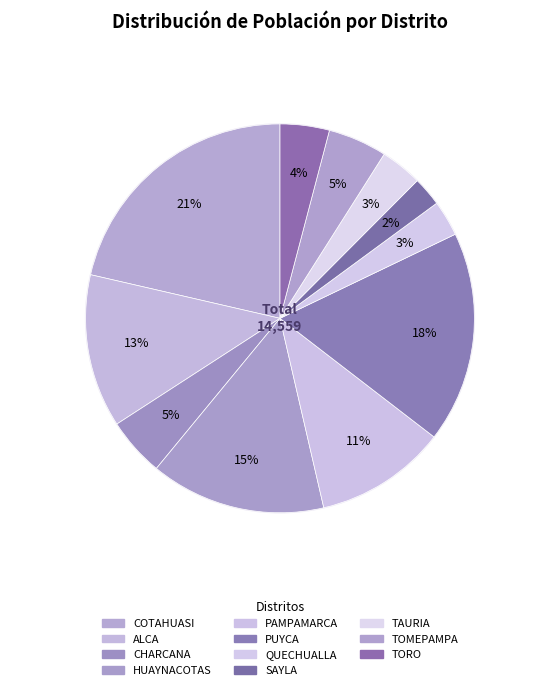

Is there any slice that represents more than half of the pie?

No